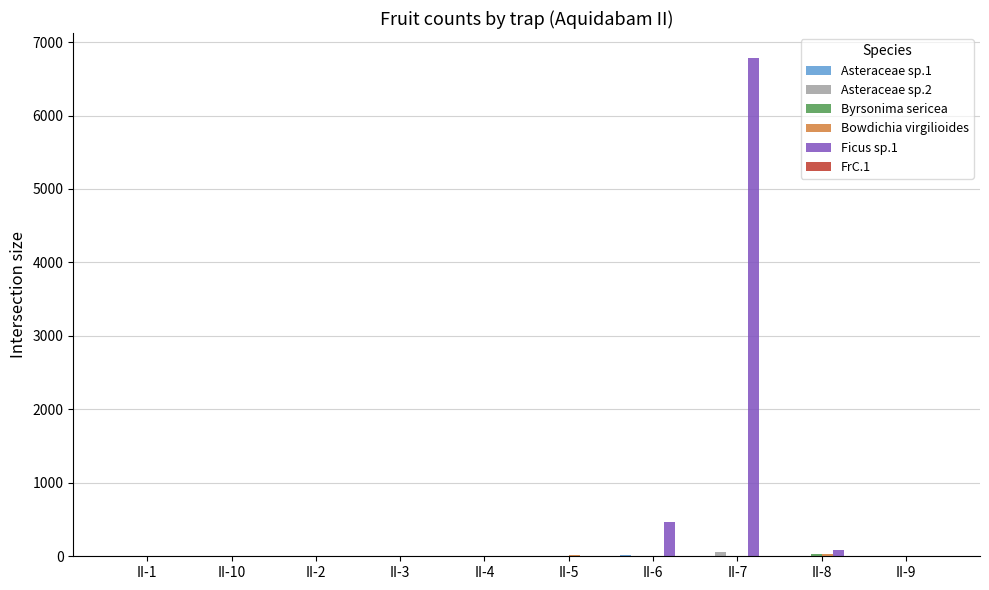

The value of Ficus sp.1 at II-2 is 2370. True or false?

False